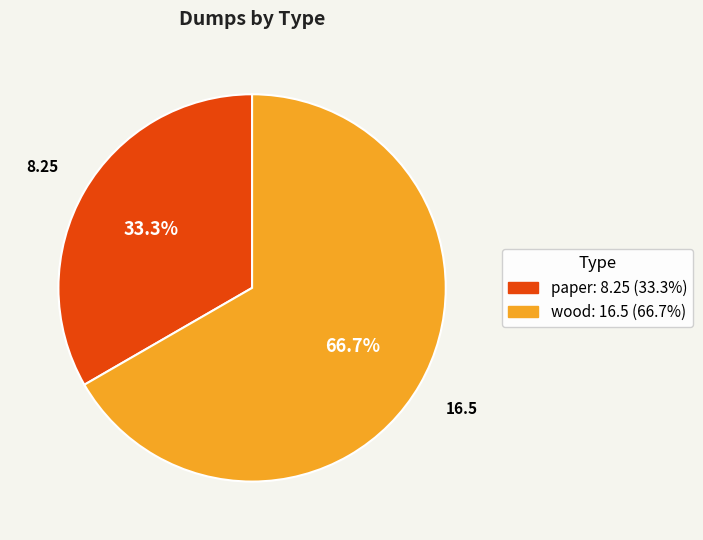

Rank the categories by value from highest to lowest.

wood, paper